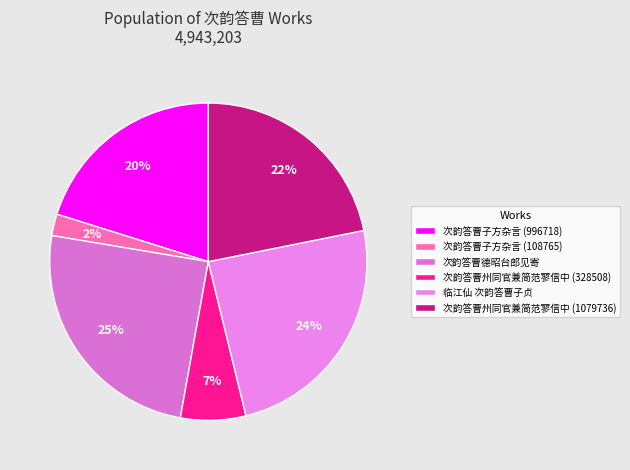

What is the change in value from 次韵答曹德昭台郎见寄 to 临江仙 次韵答曹子贞?

-23498